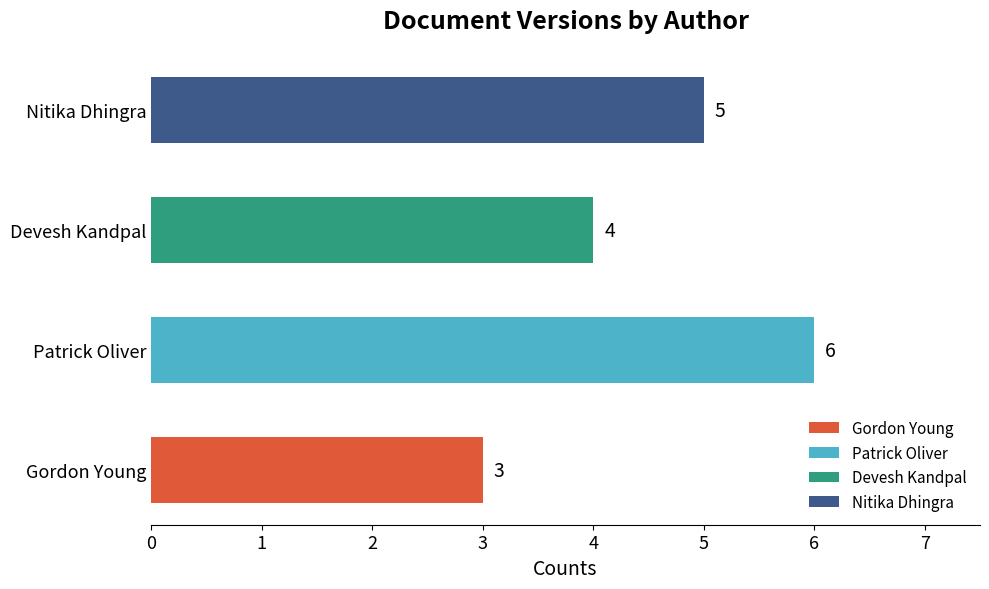

Reading right to left, what are all the values shown in this chart?

5	4	6	3